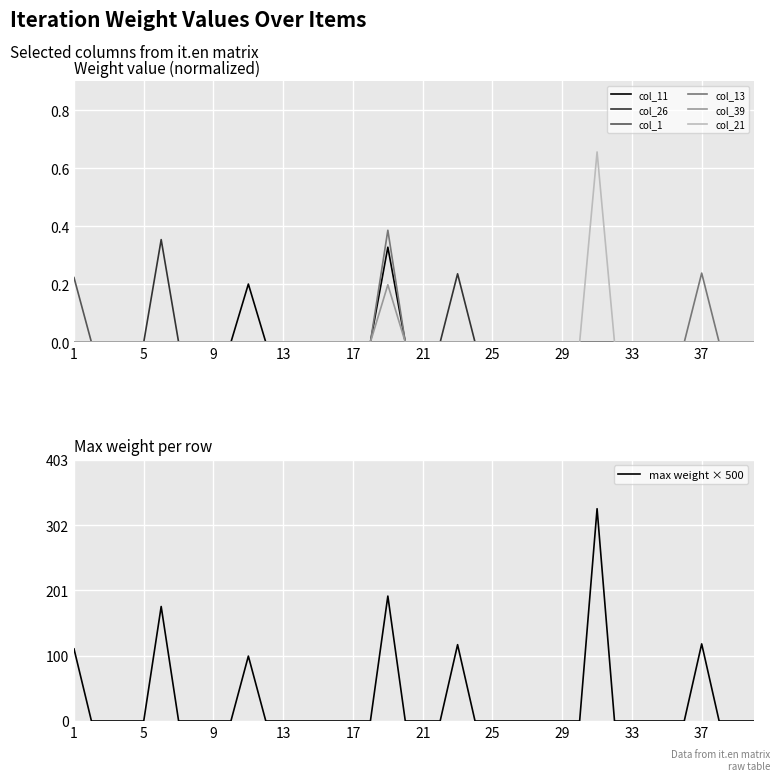

Is it true that col_26 equals 0.1 at 23?

False